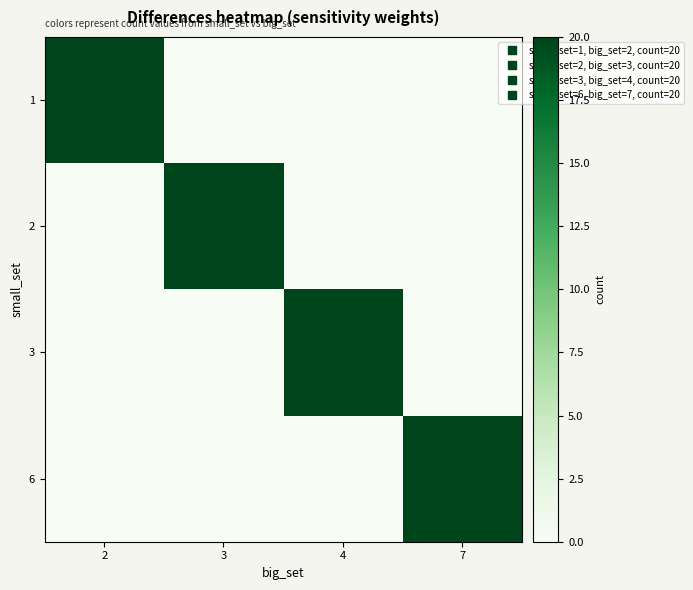

Reading left to right, transcribe all the data shown in this chart.

1: 2=20	3=0	4=0	7=0
2: 2=0	3=20	4=0	7=0
3: 2=0	3=0	4=20	7=0
6: 2=0	3=0	4=0	7=20